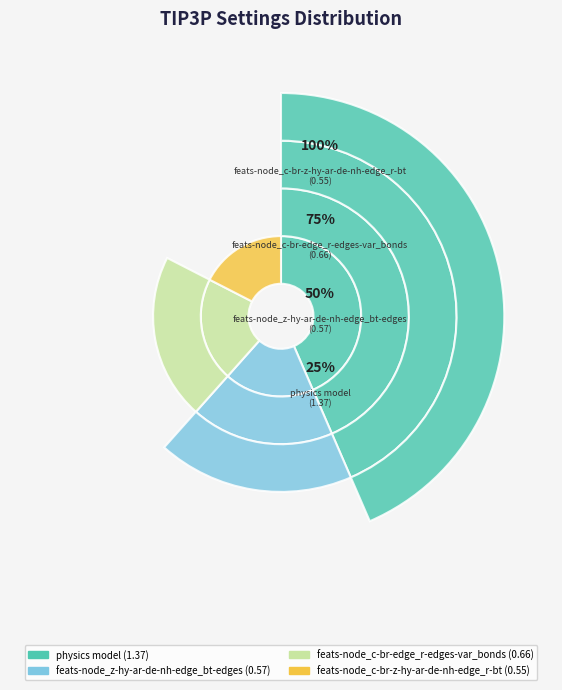

Which slice is the largest?

physics model